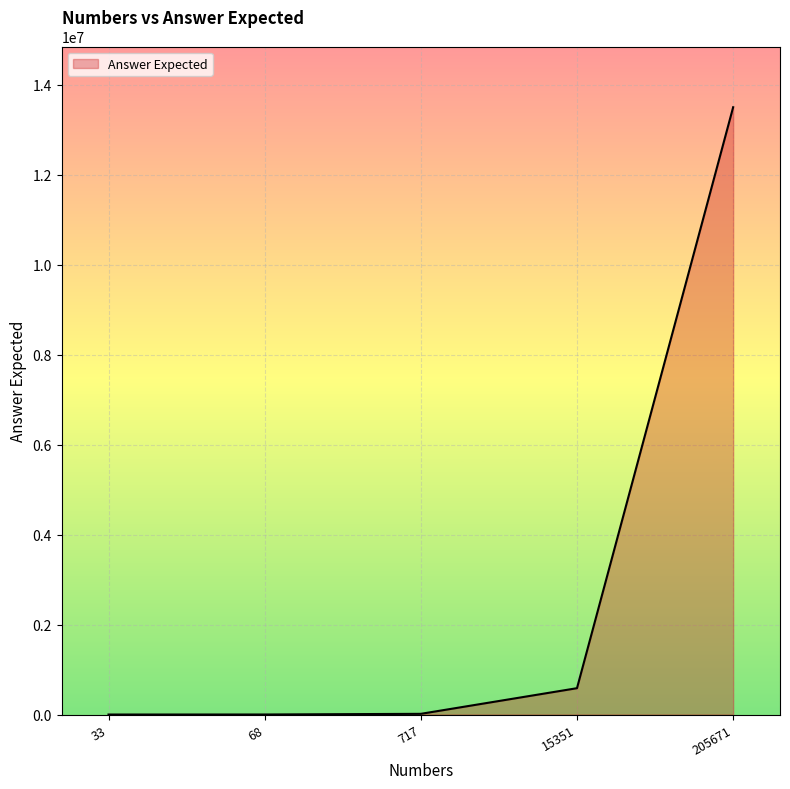

What is the difference between the maximum and second lowest values?

13499814